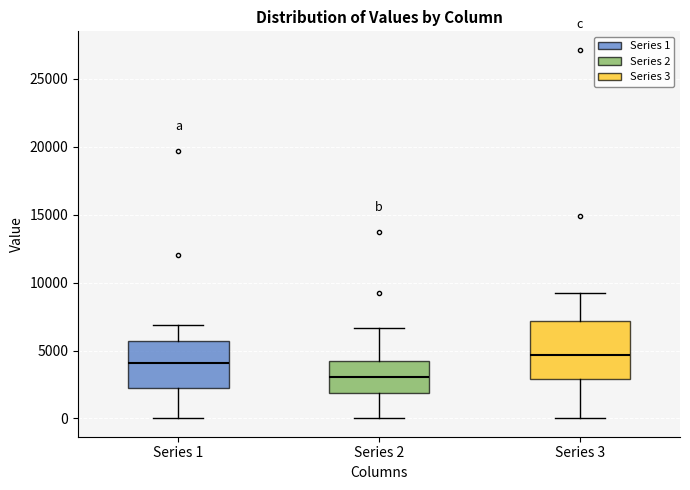

Where is the upper edge of the box for Series 1 on the y-axis? The values are not printed on the chart, so give them approximately, as read against the axis.

5500